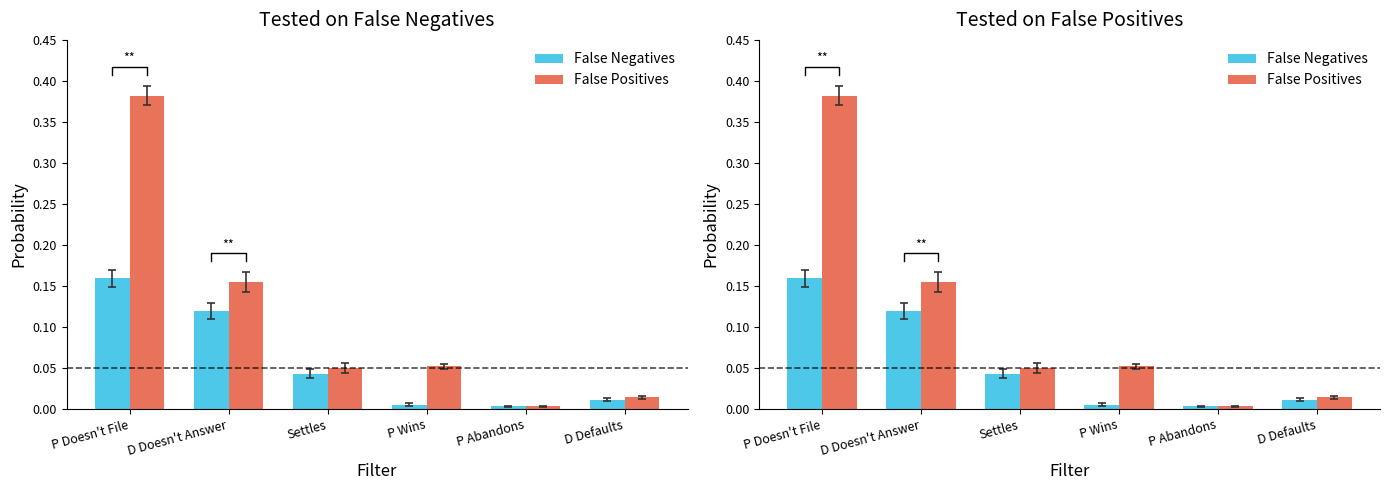

At P Wins, list the series in order from smallest to largest.

False Negatives, False Positives